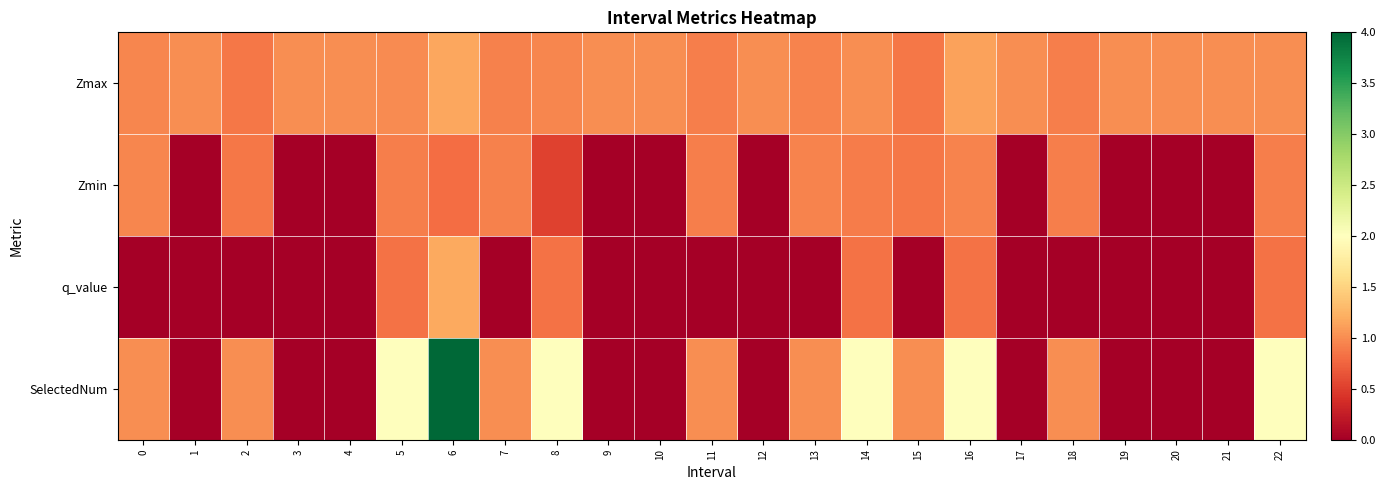

Reading right to left, what are all the values shown in this chart?

Zmax: 22=1.0	21=1.0	20=1.0	19=1.0	18=0.9	17=1.0	16=1.1	15=0.9	14=1.0	13=0.9	12=1.0	11=0.9	10=1.0	9=1.0	8=1.0	7=0.9	6=1.2	5=1.0	4=1.0	3=1.0	2=0.9	1=1.0	0=1.0
Zmin: 22=0.9	21=0.0	20=0.0	19=0.0	18=0.9	17=0.0	16=0.9	15=0.9	14=0.9	13=0.9	12=0.0	11=0.9	10=0.0	9=0.0	8=0.5	7=0.9	6=0.8	5=0.9	4=0.0	3=0.0	2=0.9	1=0.0	0=1.0
q_value: 22=0.8	21=0.0	20=0.0	19=0.0	18=0.0	17=0.0	16=0.8	15=0.0	14=0.8	13=0.0	12=0.0	11=0.0	10=0.0	9=0.0	8=0.8	7=0.0	6=1.2	5=0.8	4=0.0	3=0.0	2=0.0	1=0.0	0=0.0
SelectedNum: 22=2.0	21=0.0	20=0.0	19=0.0	18=1.0	17=0.0	16=2.0	15=1.0	14=2.0	13=1.0	12=0.0	11=1.0	10=0.0	9=0.0	8=2.0	7=1.0	6=4.0	5=2.0	4=0.0	3=0.0	2=1.0	1=0.0	0=1.0